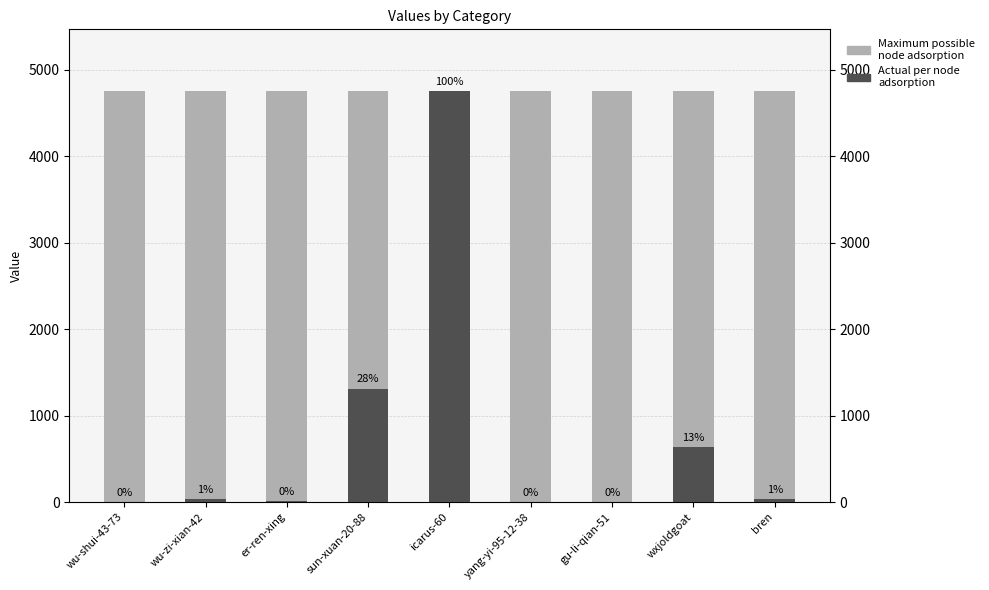

What is the sum of the Maximum possible node adsorption values at sun-xuan-20-88 and wu-shui-43-73?

9506